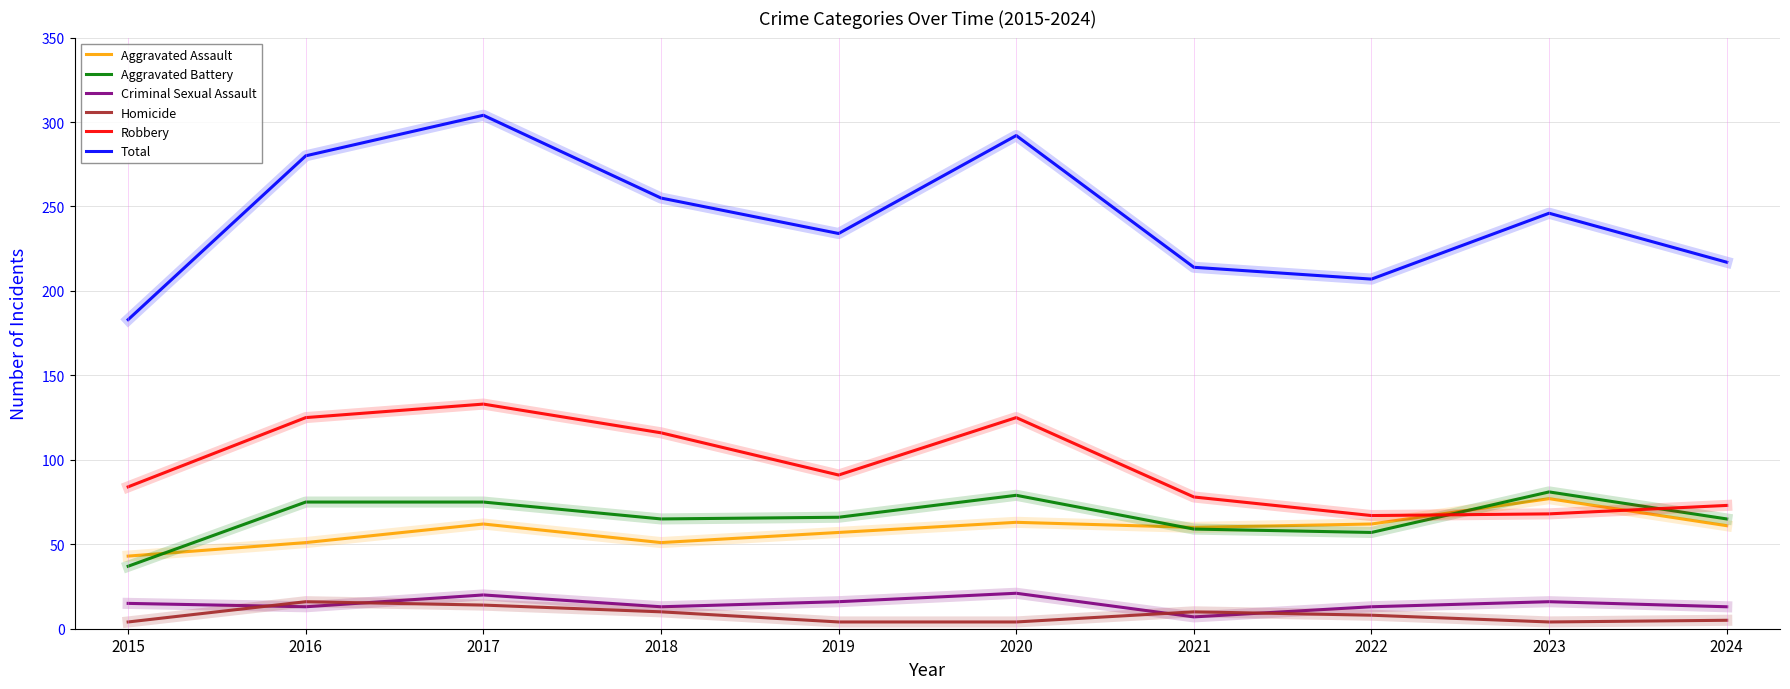

At which category does the chart reach its peak across all series?

2017